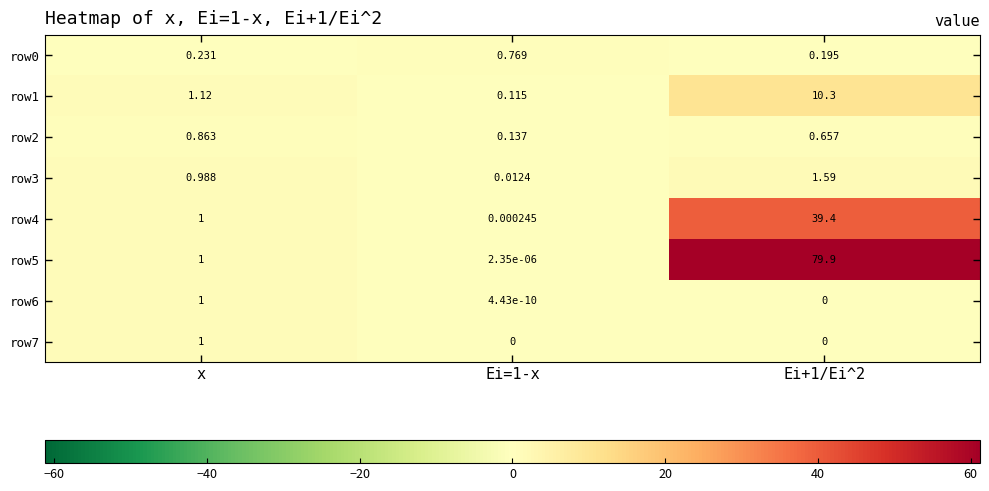

At which label is row5 closest to 39?

x